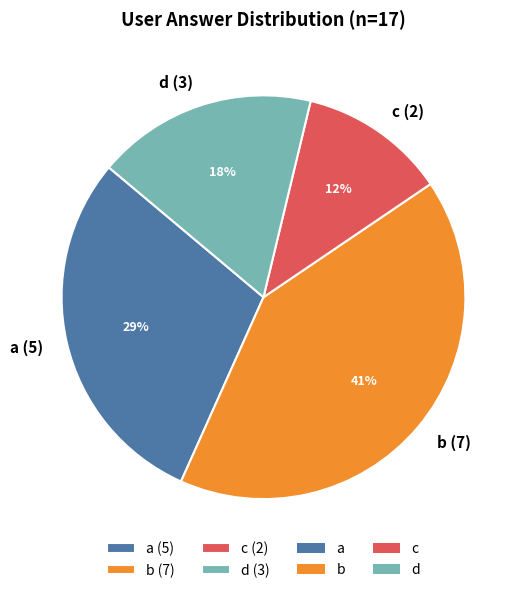

Is d the majority of the pie?

No